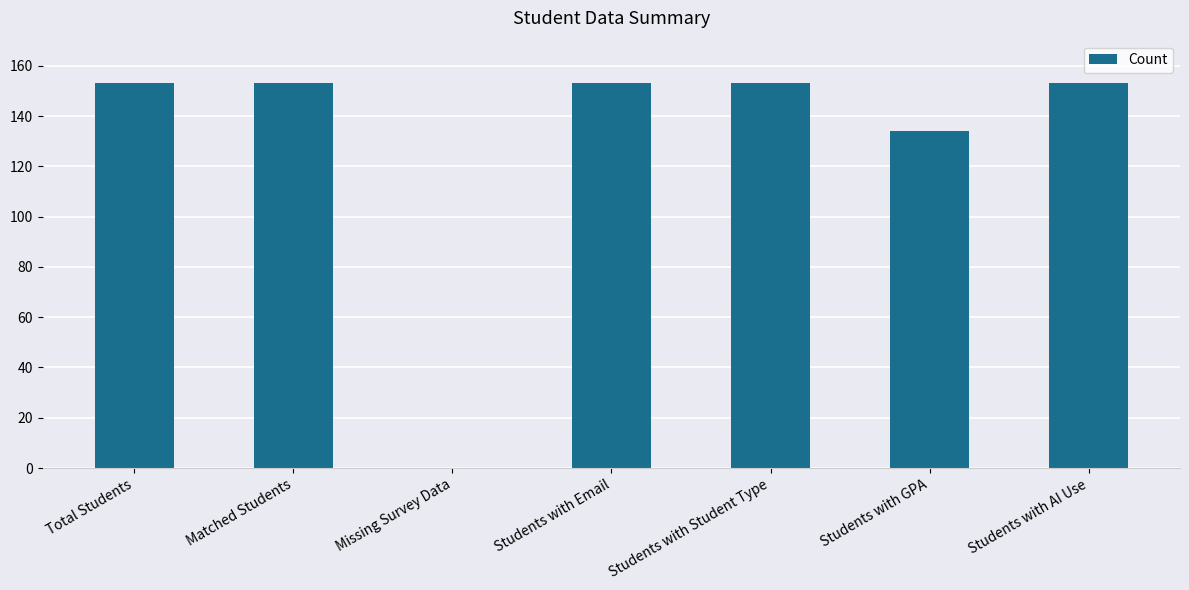

What is the maximum value shown in the chart?

153